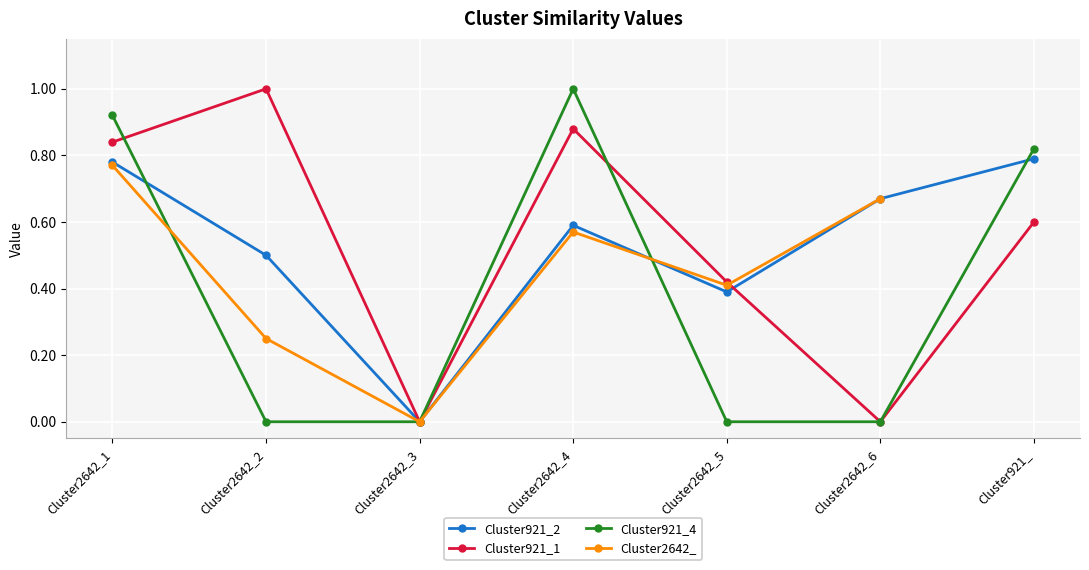

True or false: Cluster921_4 and Cluster921_2 intersect in this chart.

True